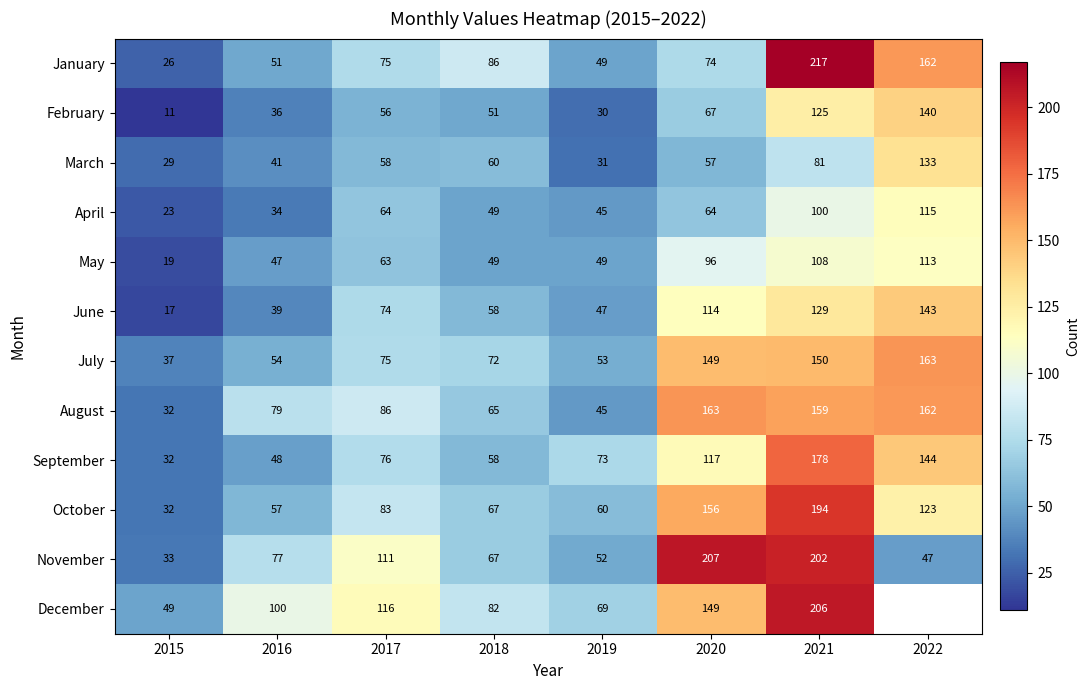

List the labels in order of March value, smallest first.

2015, 2019, 2016, 2020, 2017, 2018, 2021, 2022